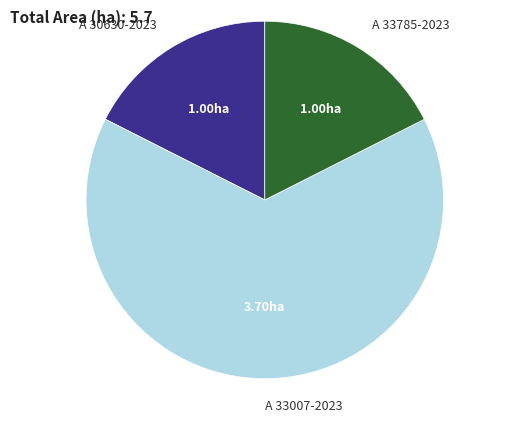

How many segments does this pie chart have?

3